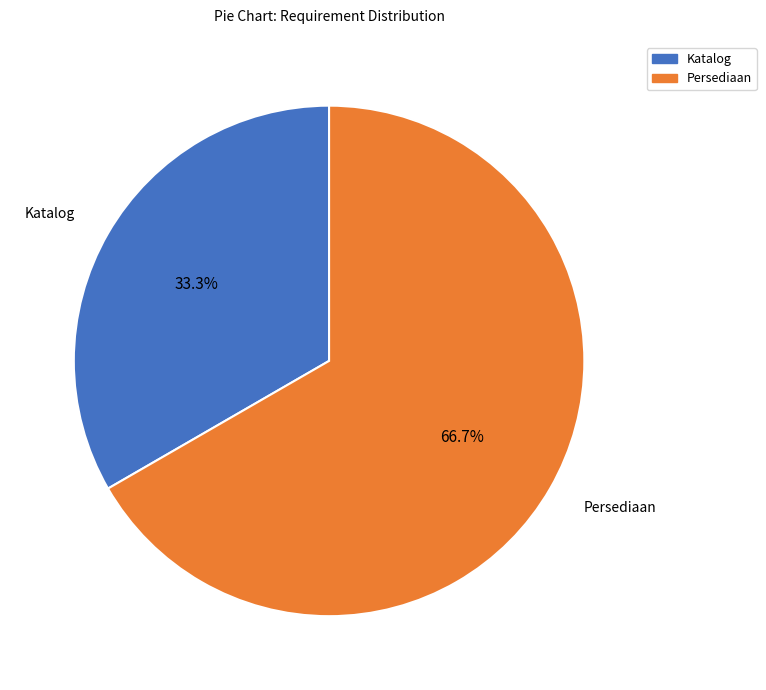

What portion of the pie excludes Persediaan?

33.3%